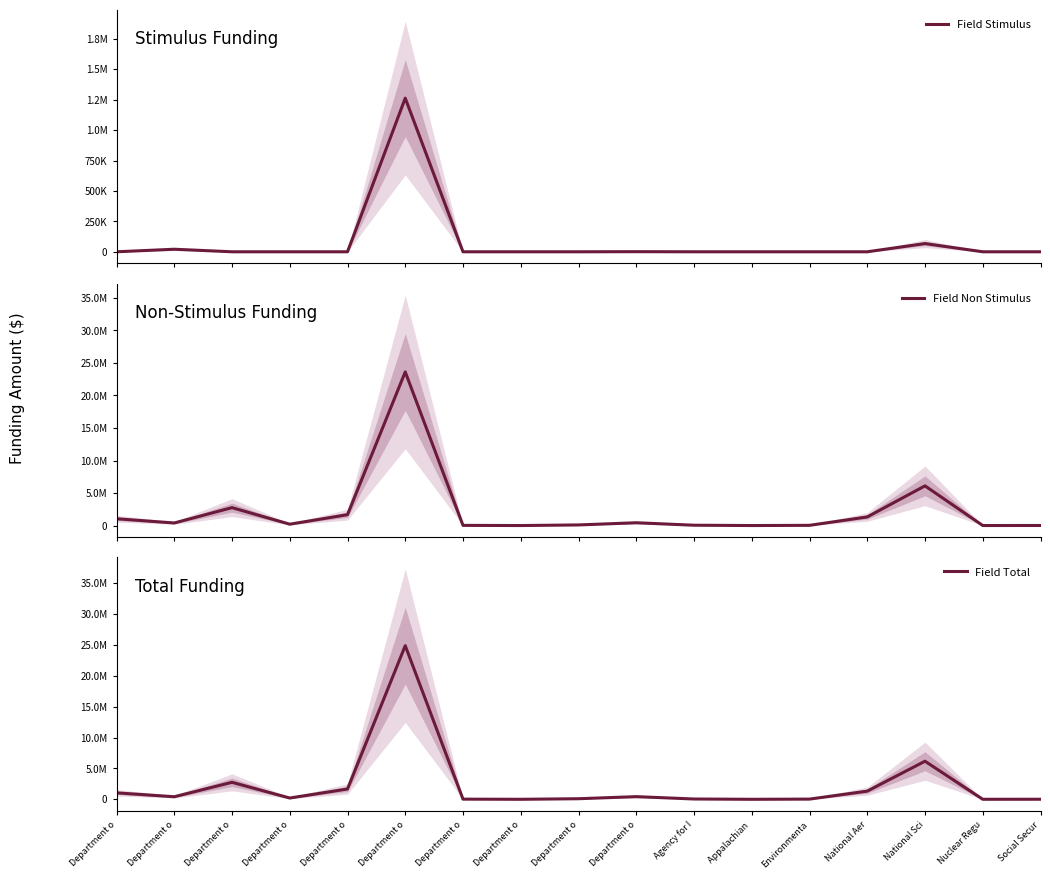

In Field Non Stimulus, how many points are higher than both neighbors (excluding endpoints)?

4